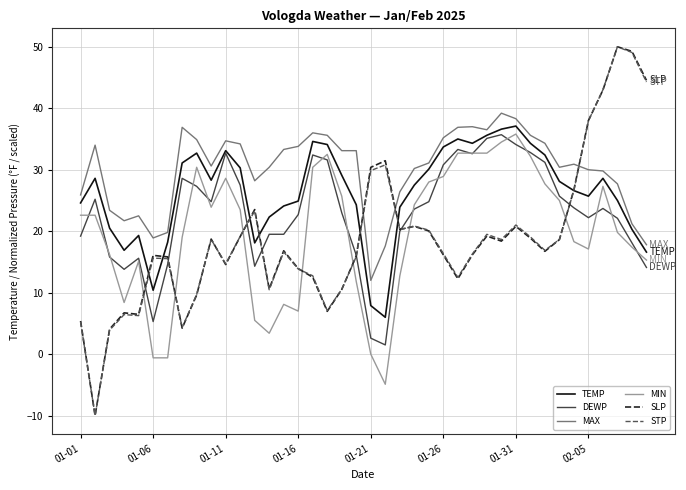

True or false: DEWP and MAX intersect in this chart.

False